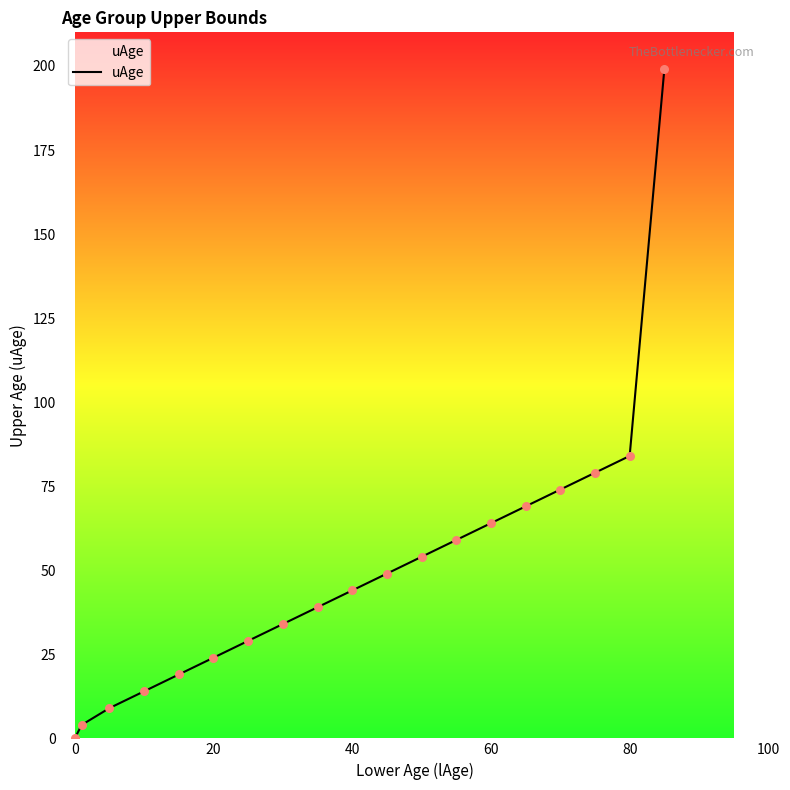

What is the difference between the maximum and minimum values?

199